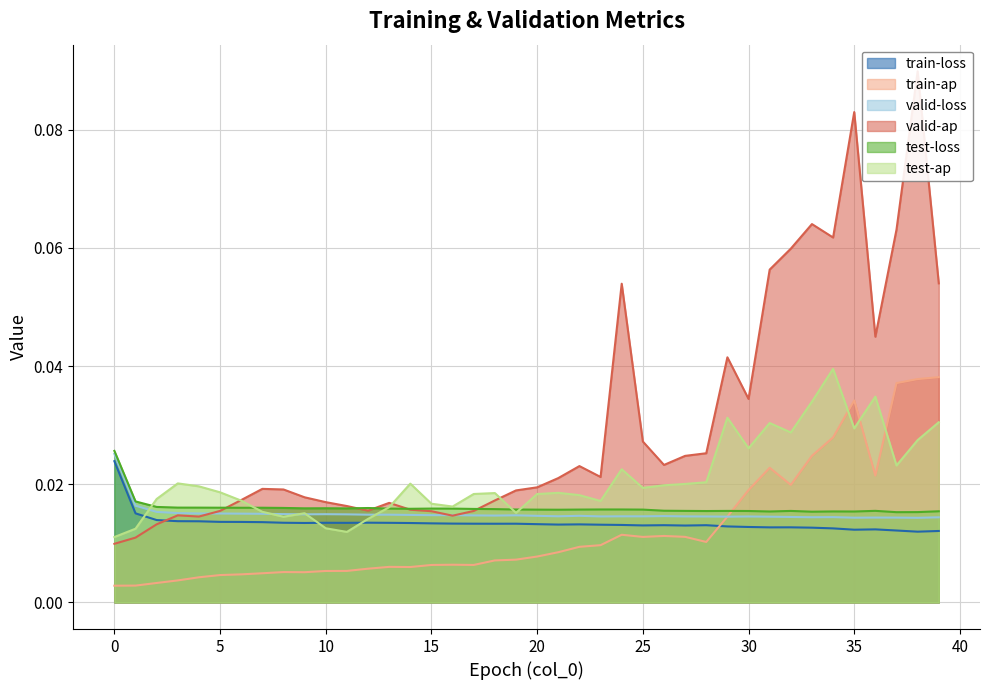

At which label does train-ap reach its peak?

39